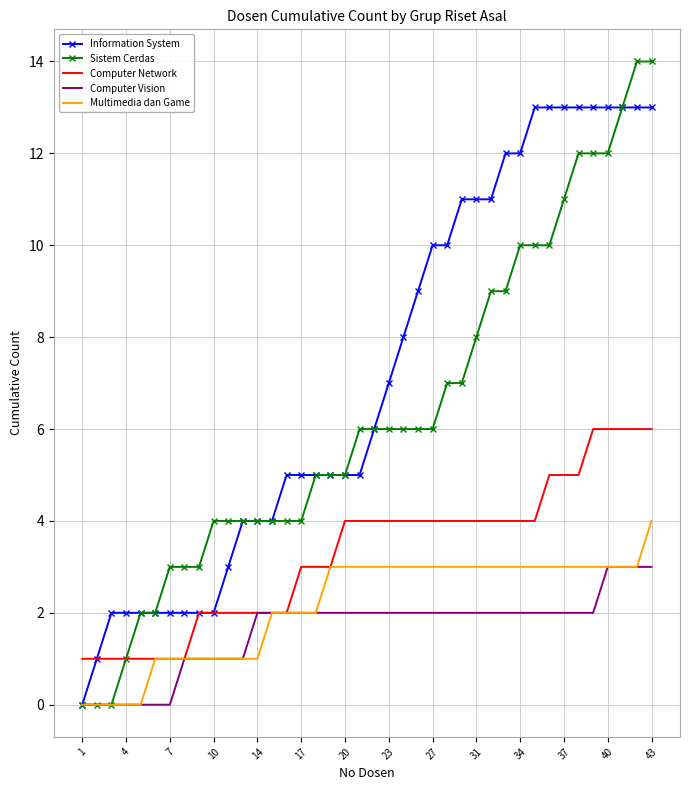

What is the highest value of the Multimedia dan Game series?

4